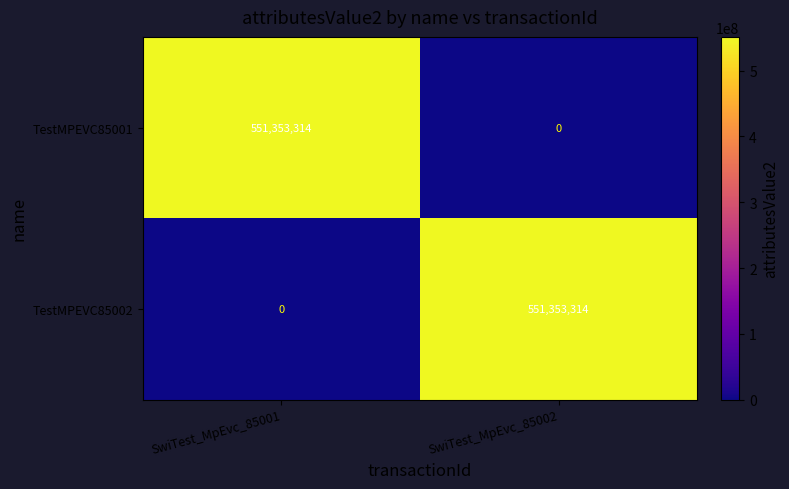

What is the approximate value of TestMPEVC85001 at SwiTest_MpEvc_85001, to the nearest 10?

551353310